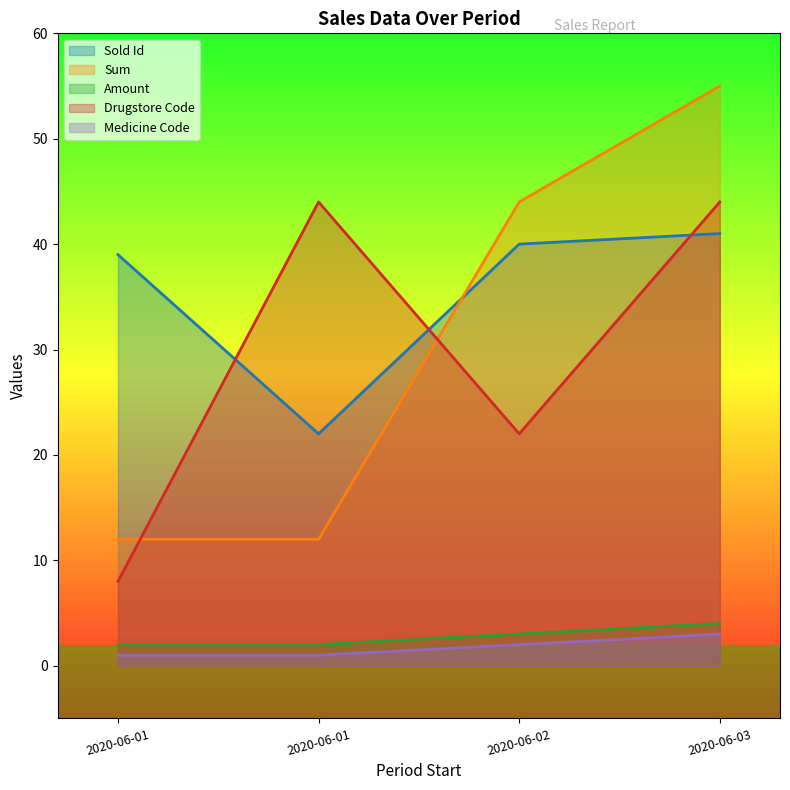

True or false: Sum and Amount cross at least once.

False